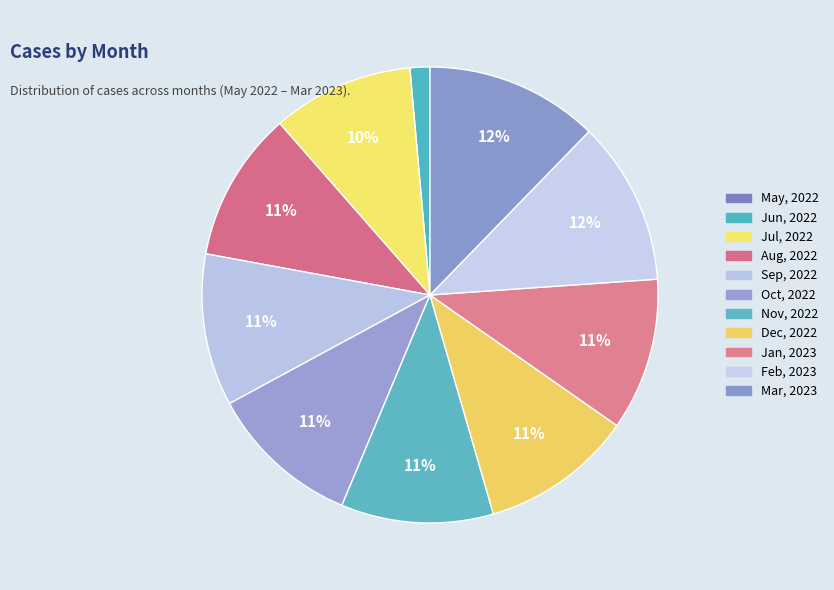

Does any single category account for the majority?

No